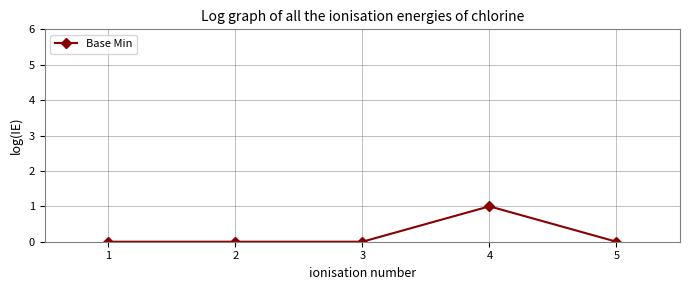

Is it true that the value at 5 is 1?

False